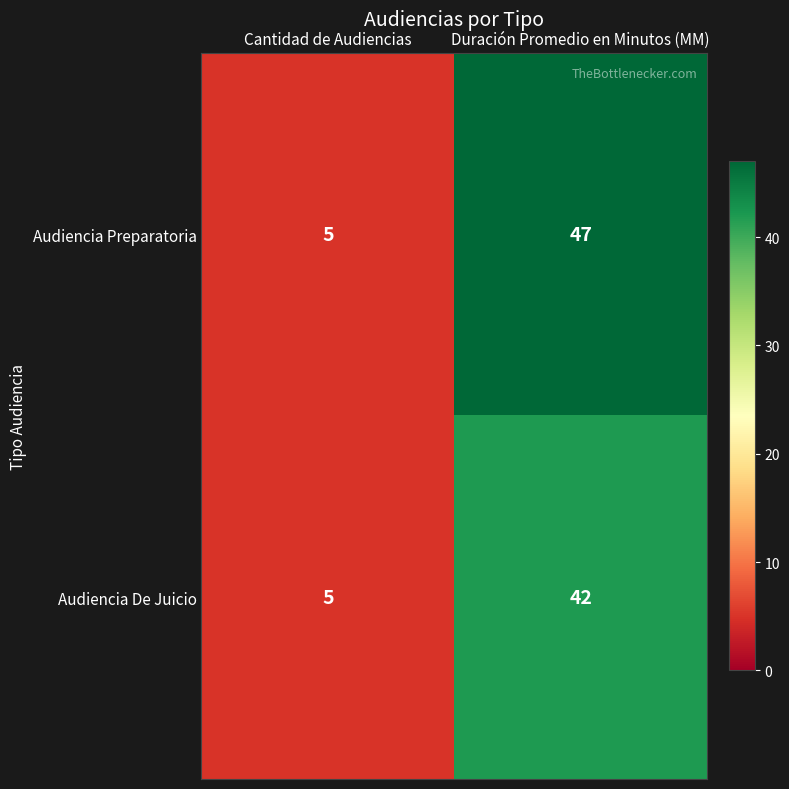

Is it true that Audiencia Preparatoria equals 79 at Duración Promedio en Minutos (MM)?

False